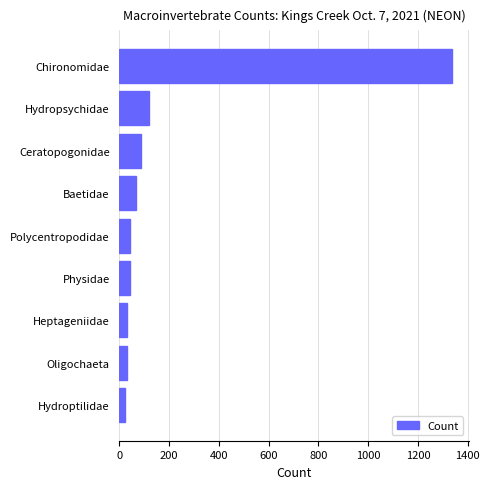

At which label is the value closest to 681?

Hydropsychidae